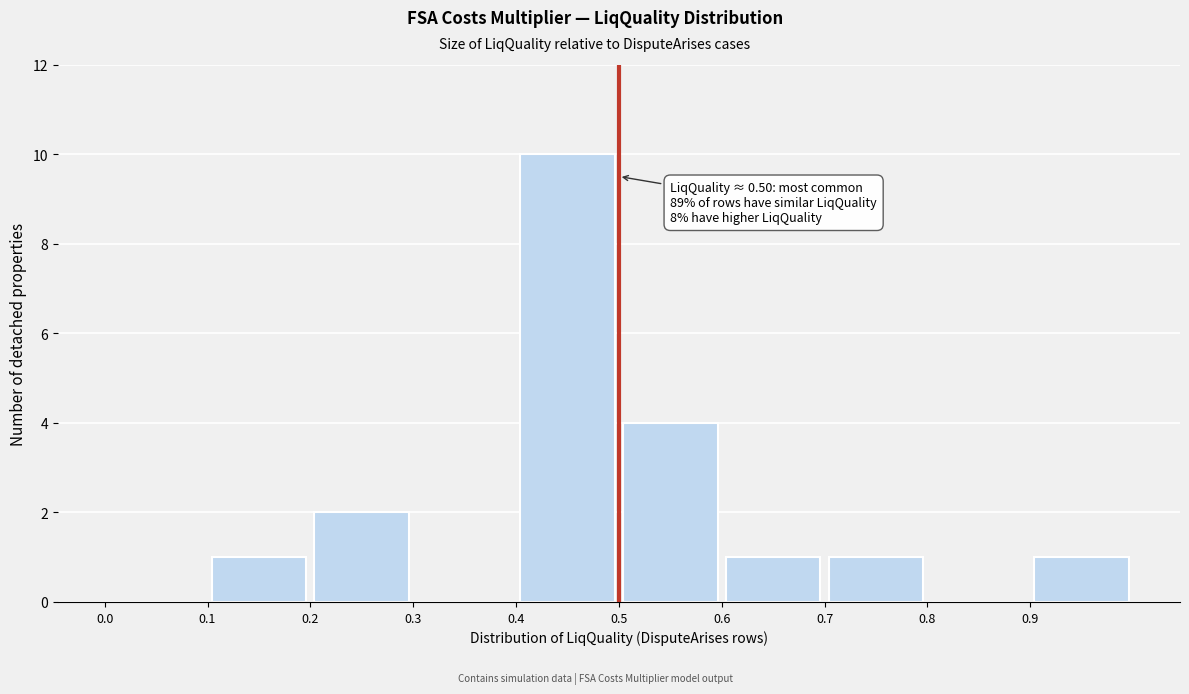

Over which range of the x-axis is the bar tallest?

0.4 to 0.5